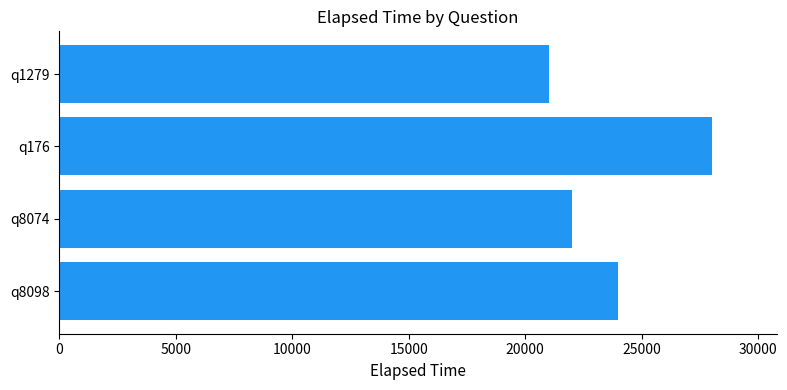

How many data points are less than 24000?

2